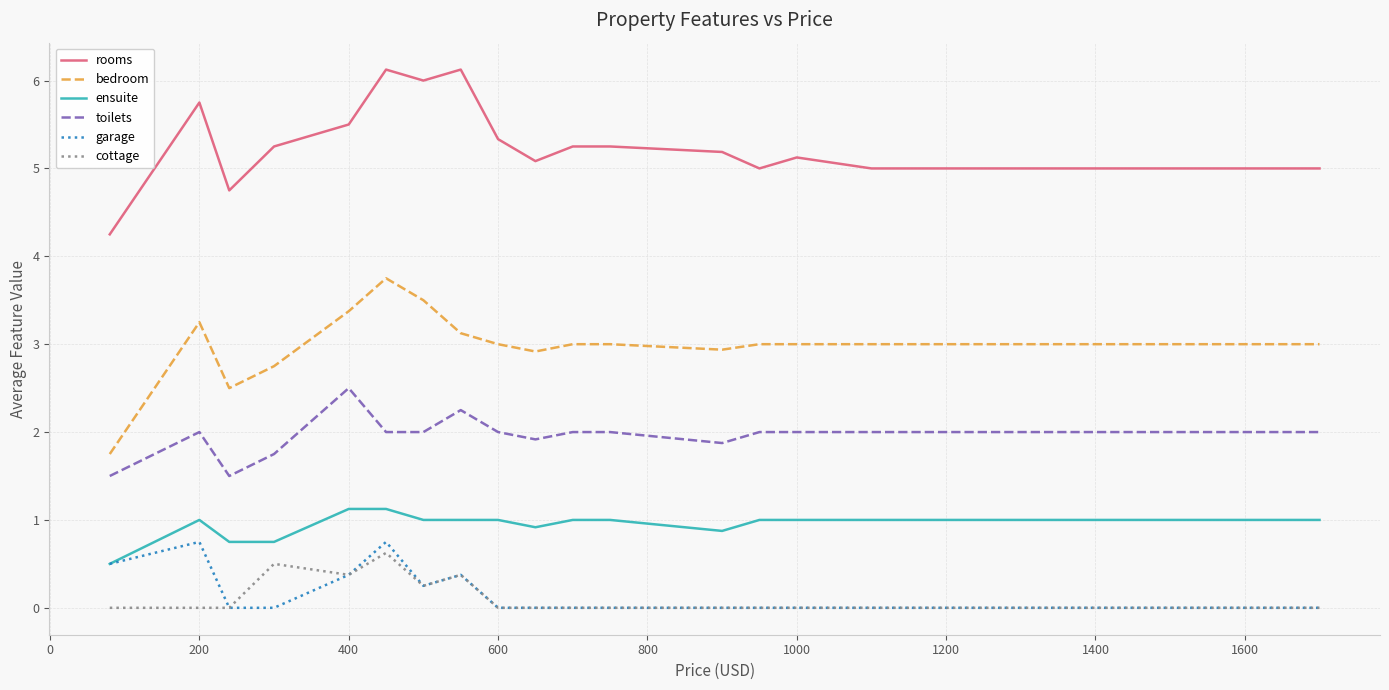

True or false: toilets and bedroom intersect in this chart.

False